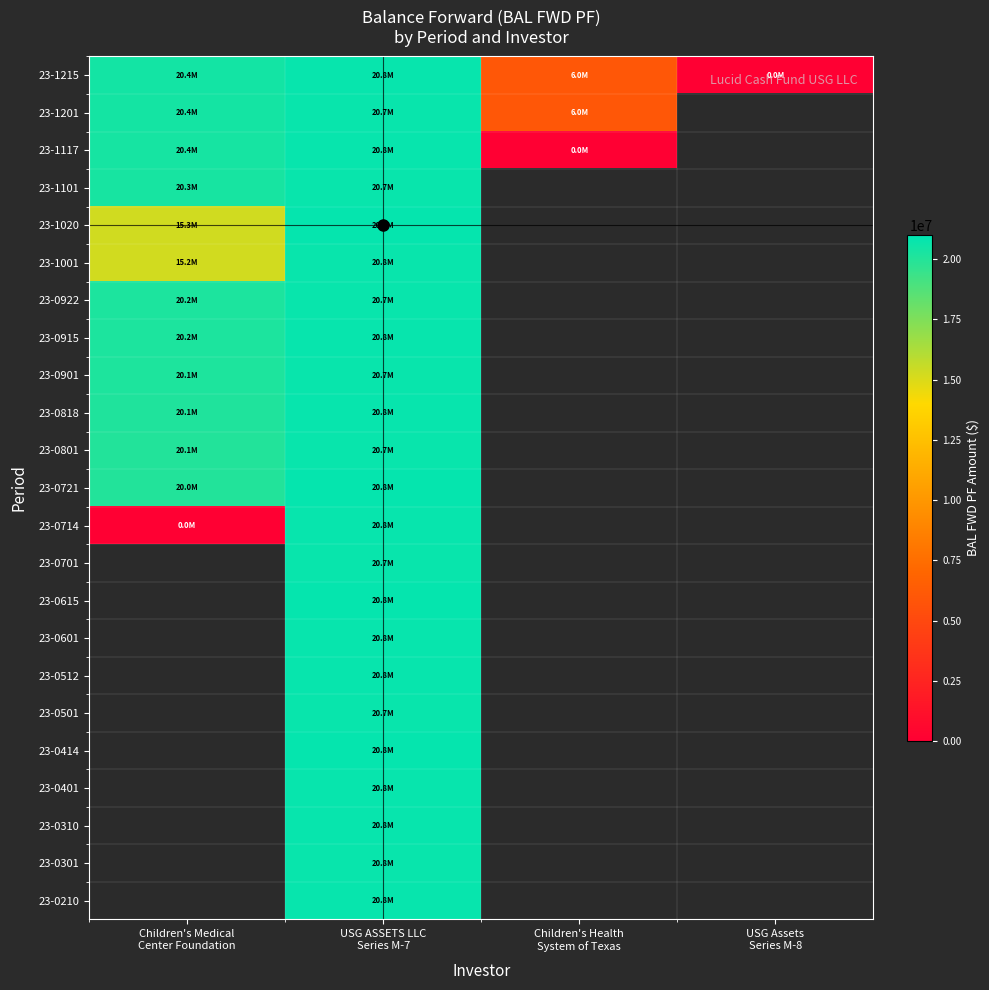

Which label corresponds to the smallest value in the chart?

USG Assets
Series M-8